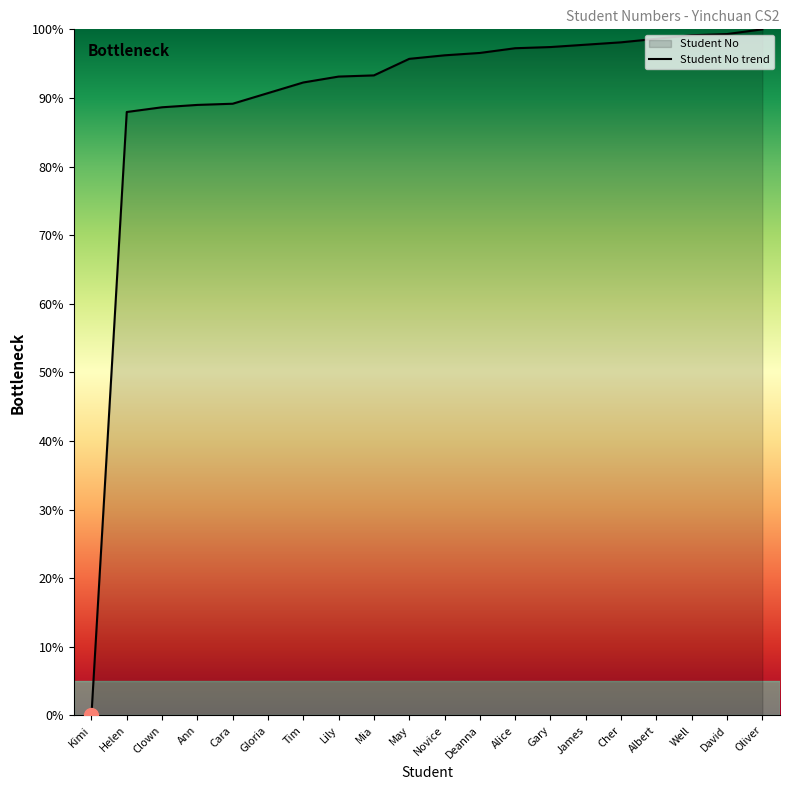

What is the sum of all values?

1800.2